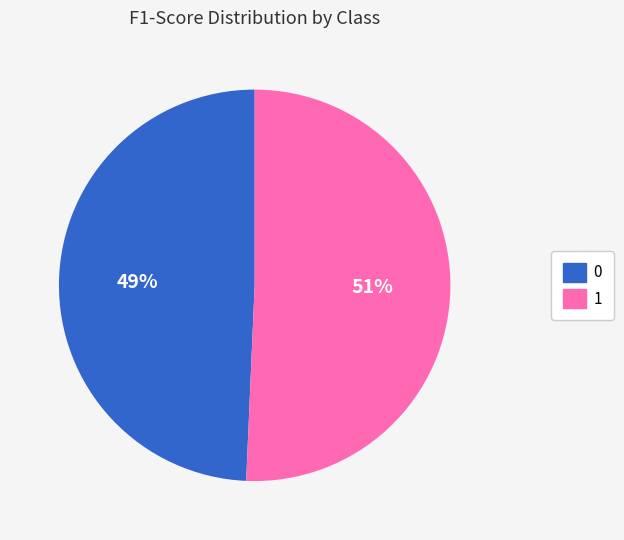

Is it true that 0 is 42% of the pie?

False